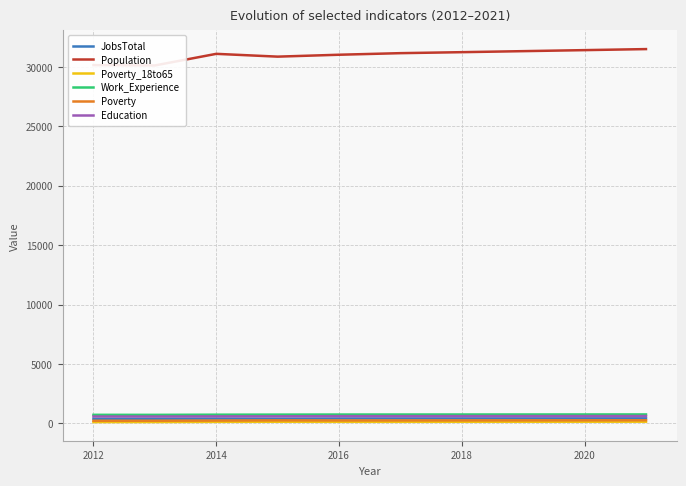

Which series has the largest total across all categories?

Population